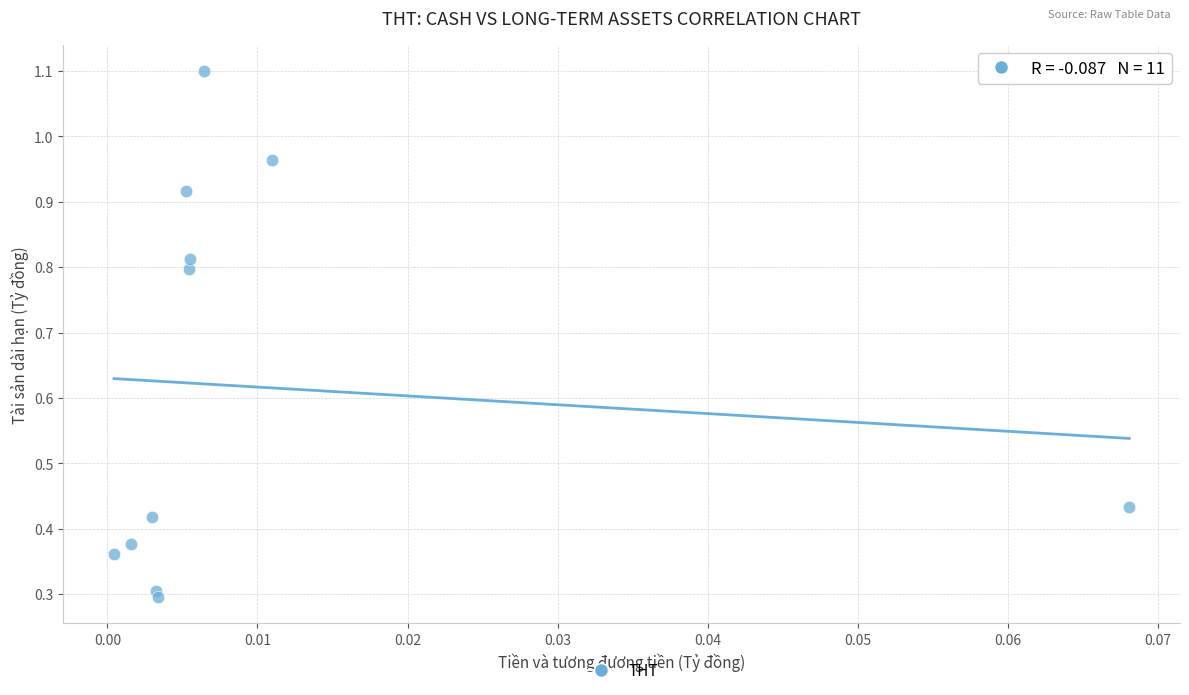

What is the average Y value?

0.6